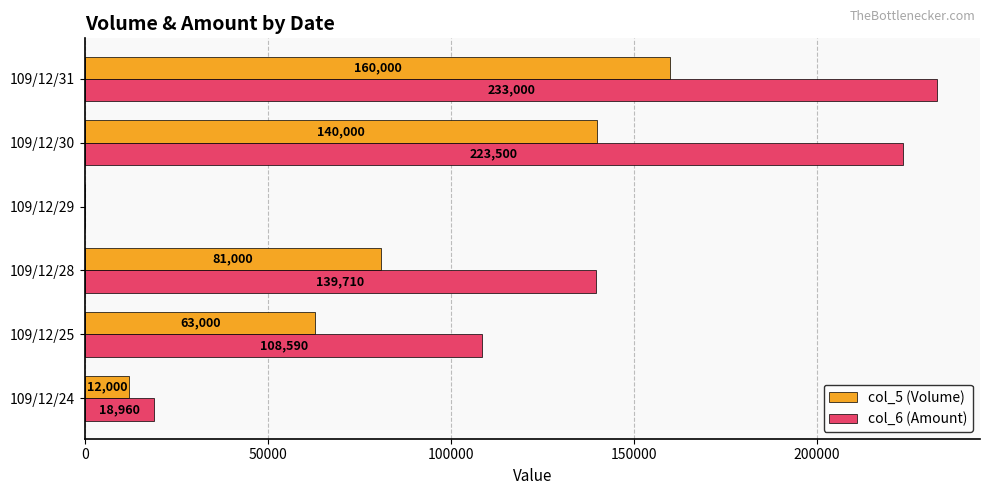

What value does the col_6 (Amount) series have at 109/12/28, to the nearest 10?

139710